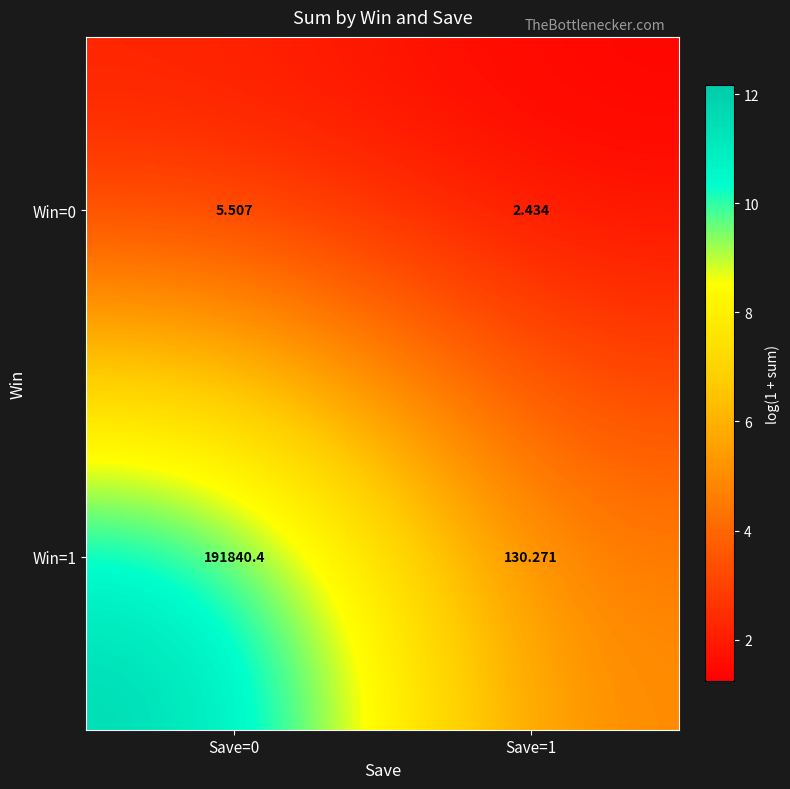

Is the value of Win=0 at Save=0 greater than the value of Win=1 at Save=0?

No